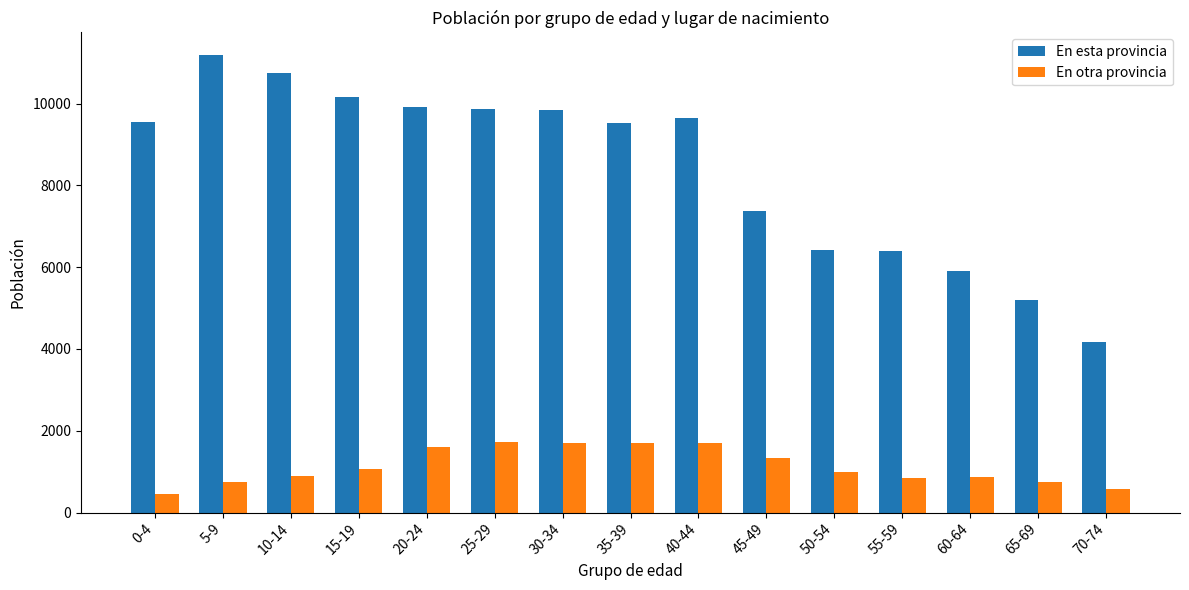

What is the total value across all series at 70-74?

4765